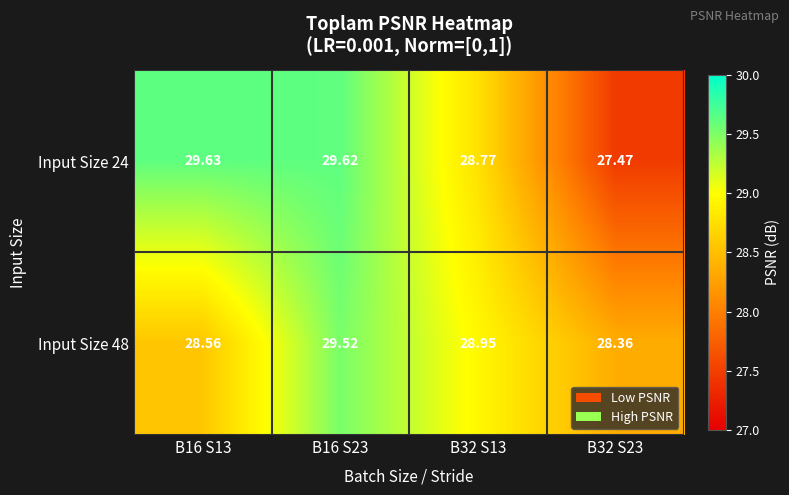

What is the total value across all series at B32 S13?

57.7